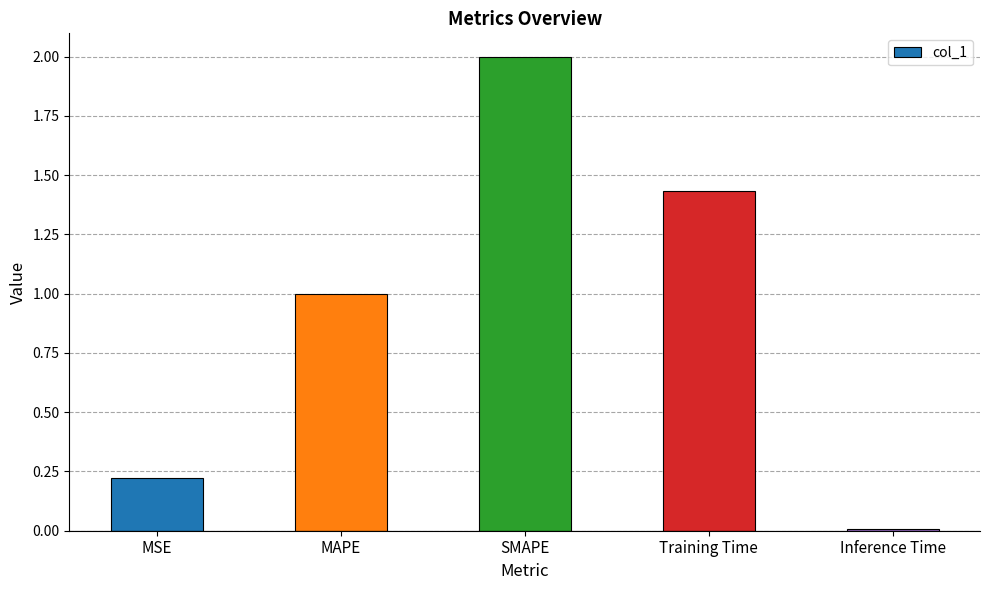

Does the chart contain stacked bars?

No